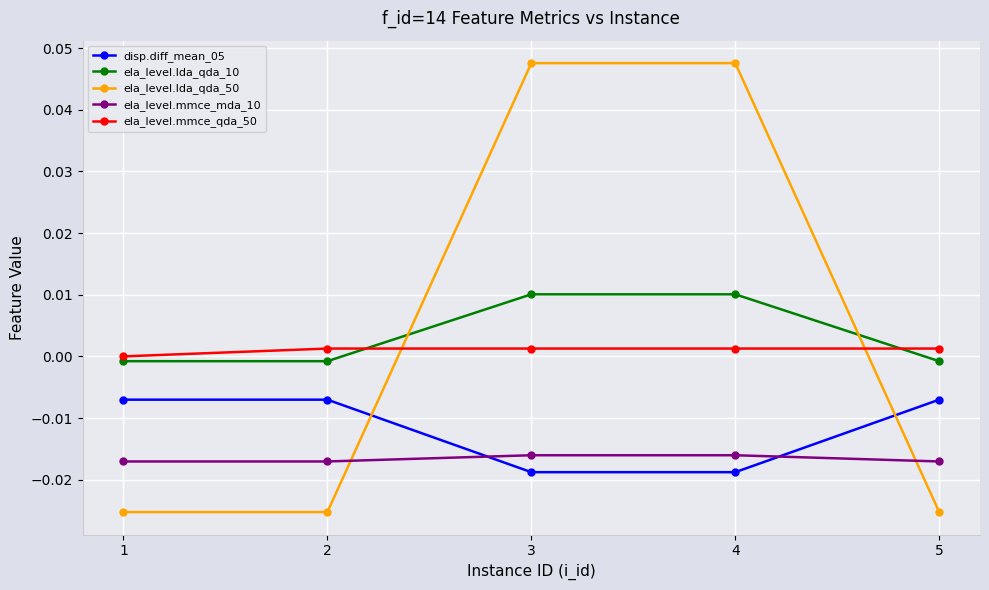

True or false: ela_level.lda_qda_10 has more than 2 interior local peaks.

False